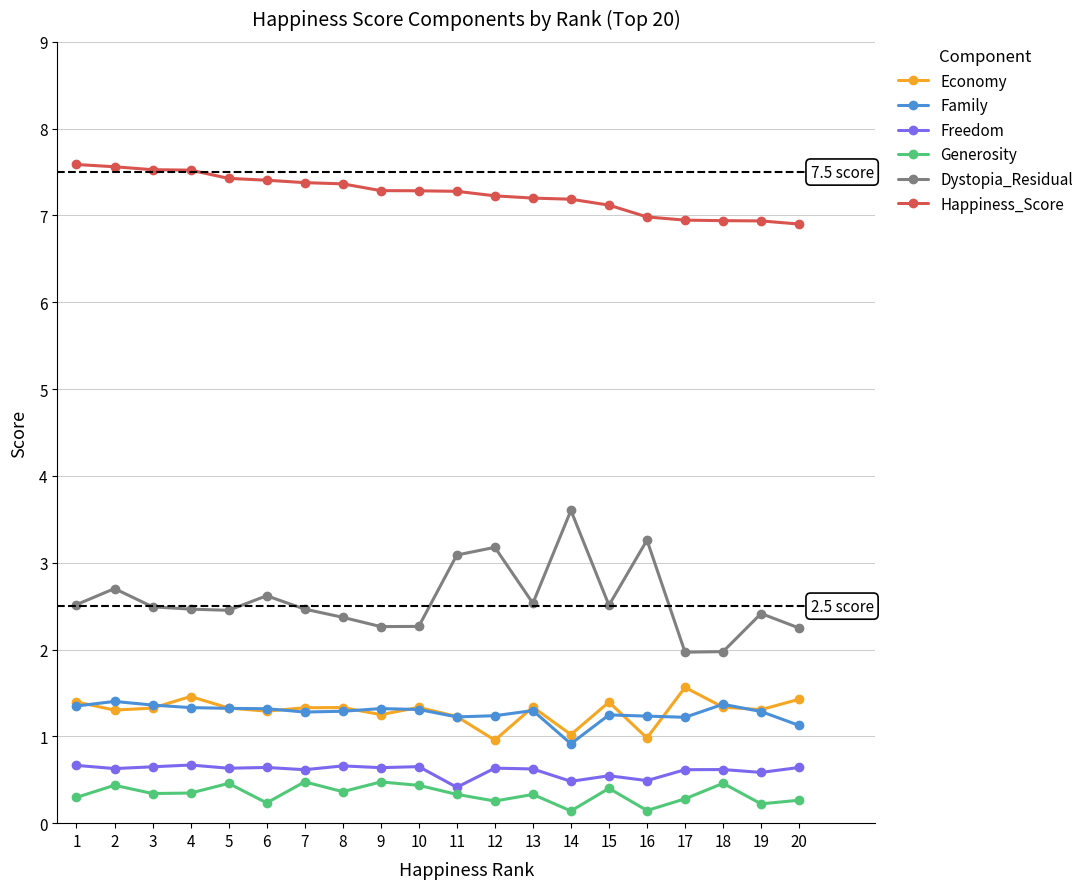

Which series has the widest spread of values?

Dystopia_Residual